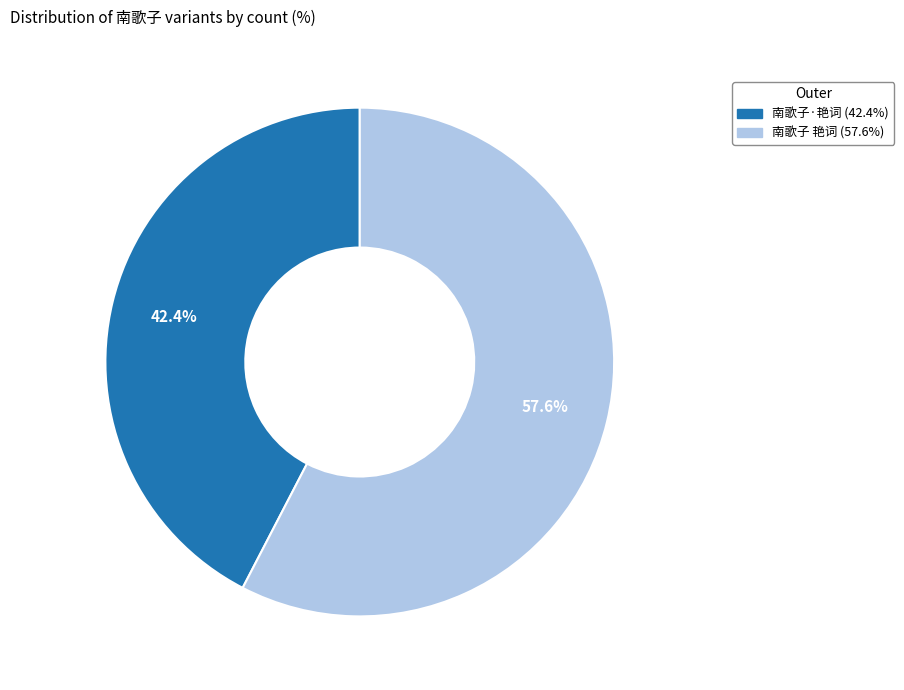

Combined, what portion of the pie is 南歌子 艳词 and 南歌子·艳词?

100.0%